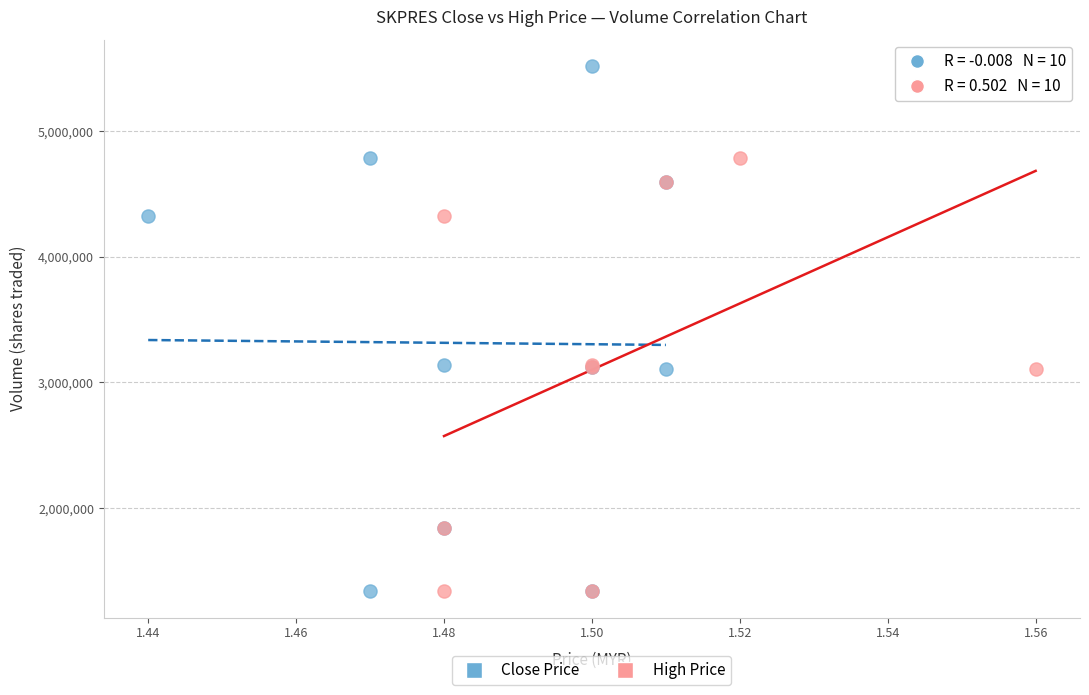

What are all the series names shown in the legend?

Close Price, High Price